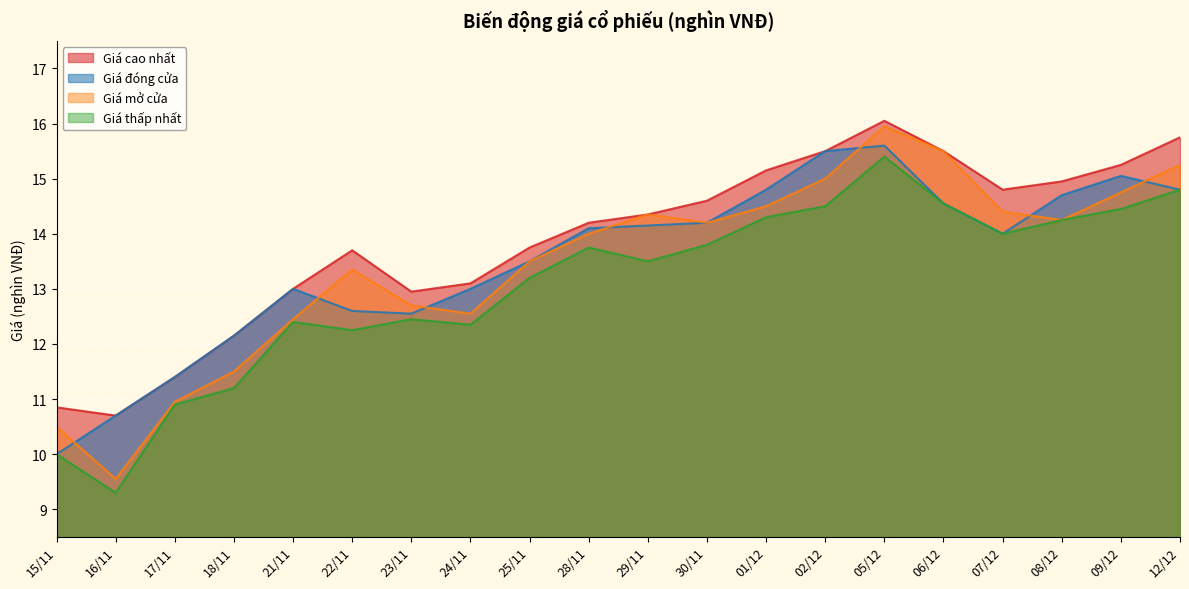

What is the difference between the highest and lowest values at 28/11?

0.4